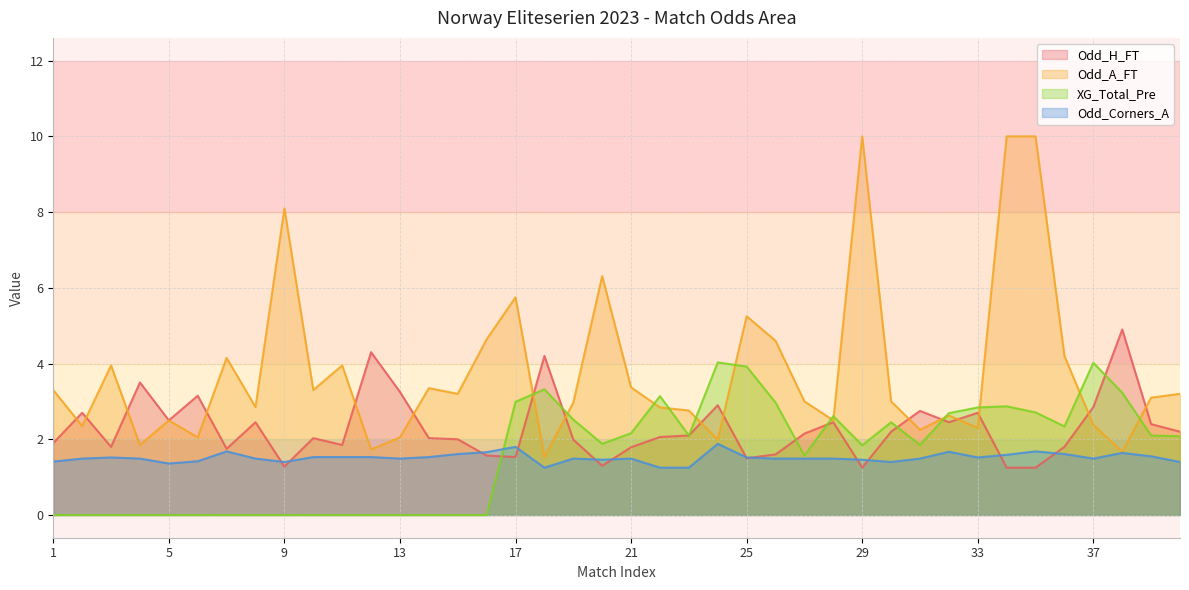

What is the average value of the Odd_Corners_A series?

1.5